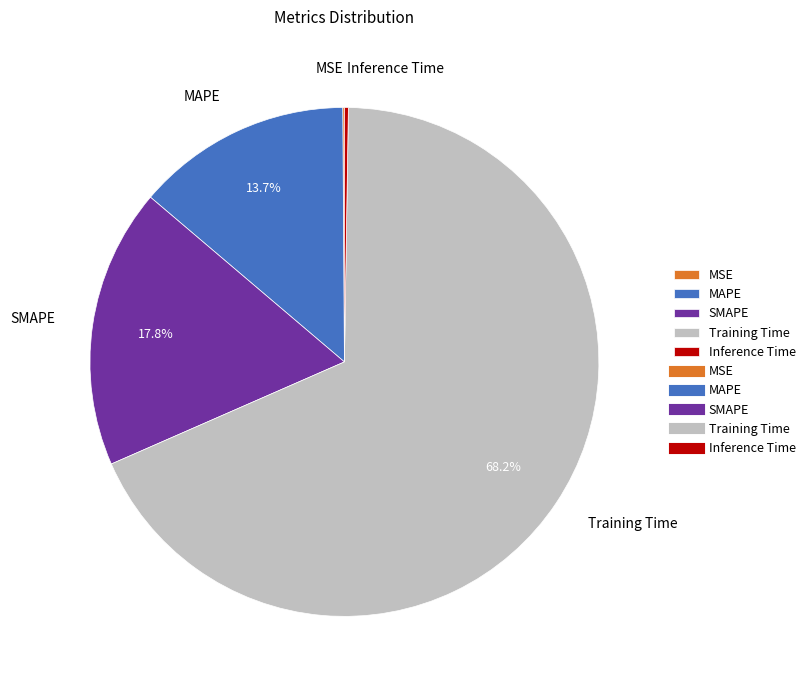

What percentage is NOT represented by SMAPE?

82.2%